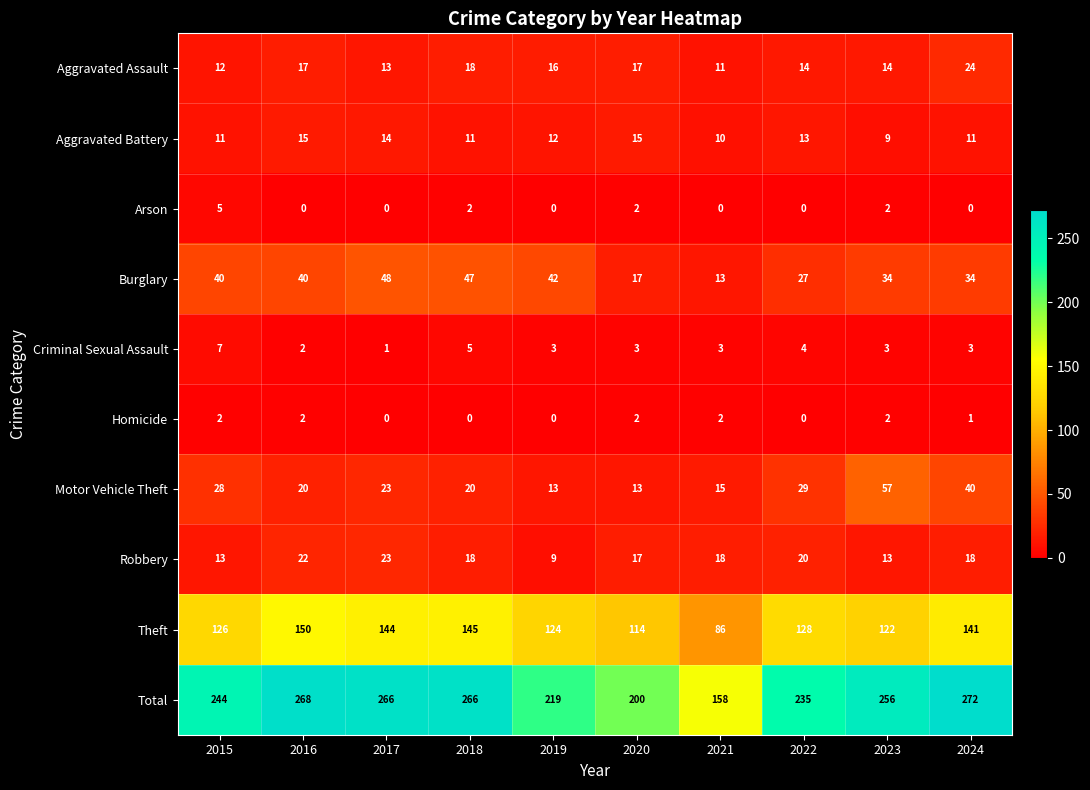

At which category is the sum across all series the highest?

2024